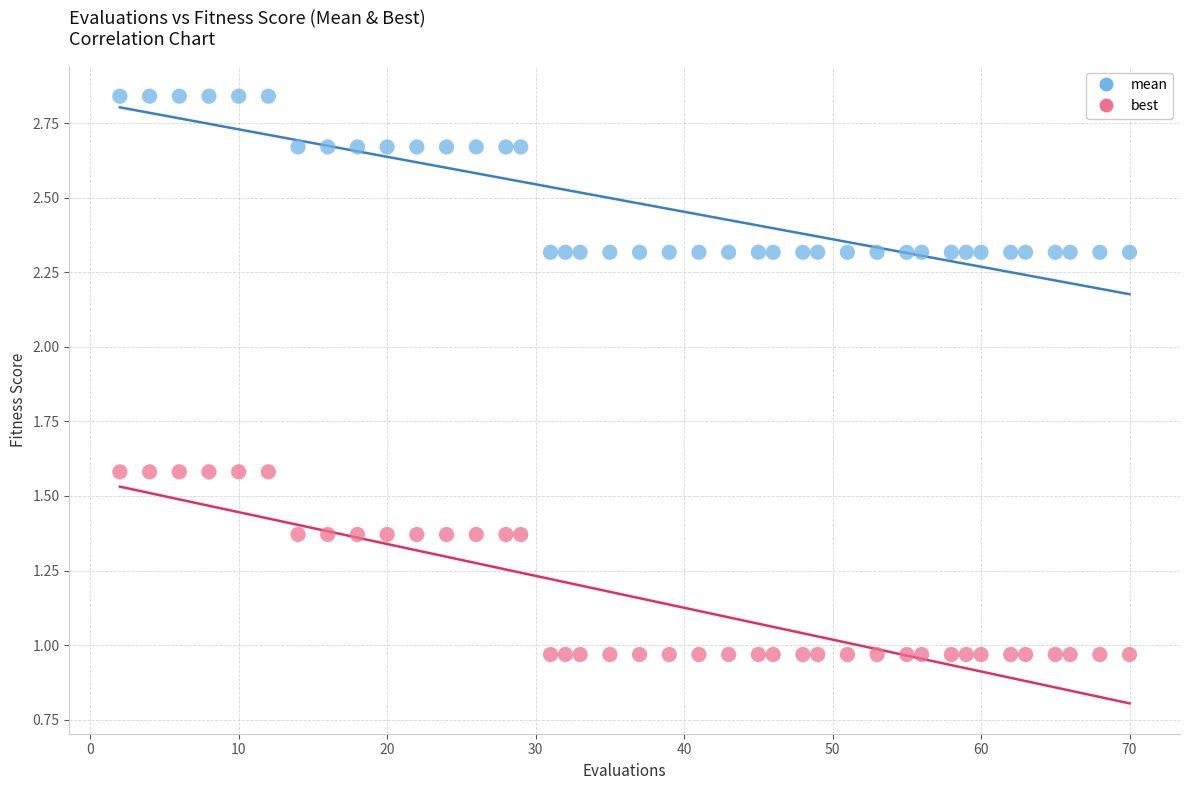

What is the X range (max minus min) for the scatter plot?

68.0